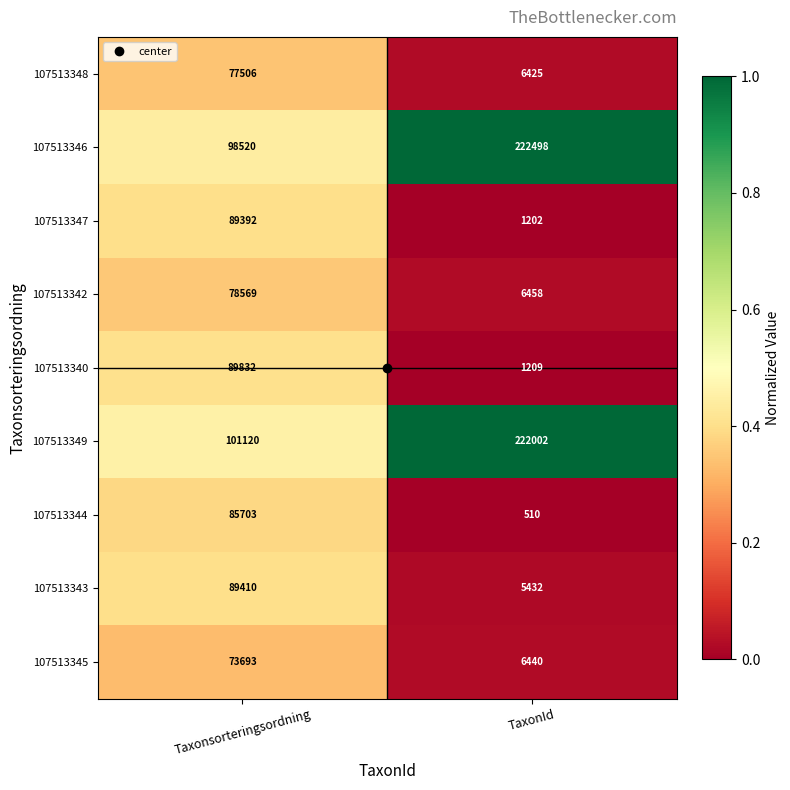

True or false: 107513340 has a value of 89832 at Taxonsorteringsordning.

True